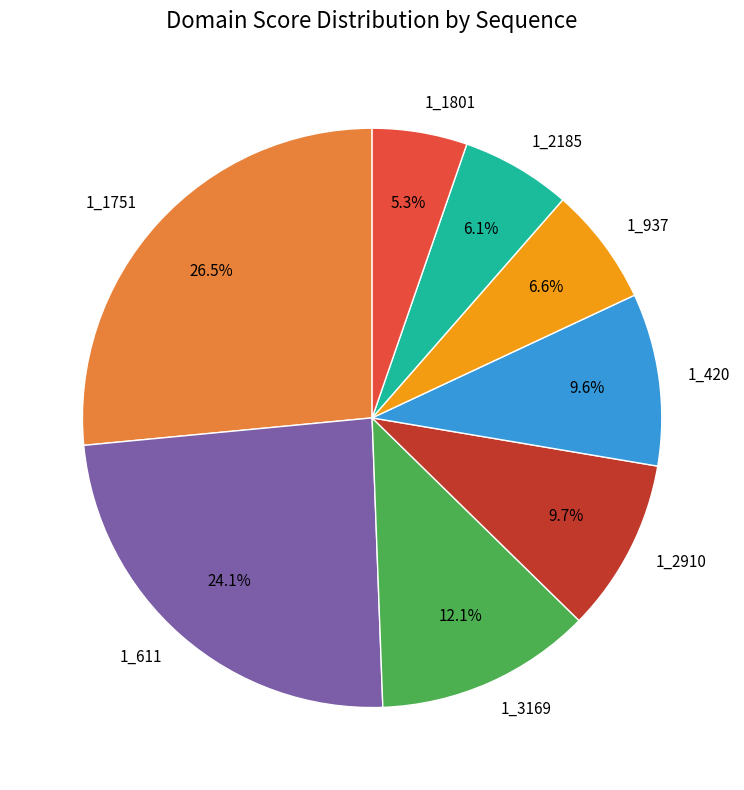

To the nearest percent, what is the difference between the 1_3169 and 1_1801 slice percentages?

7%